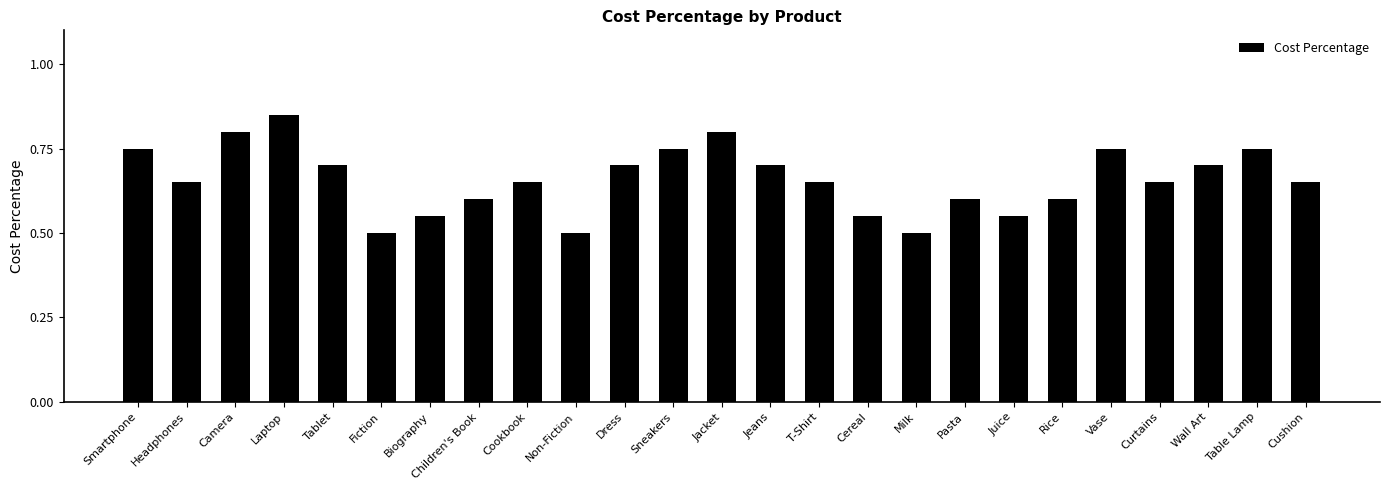

How many bars are there in total?

25